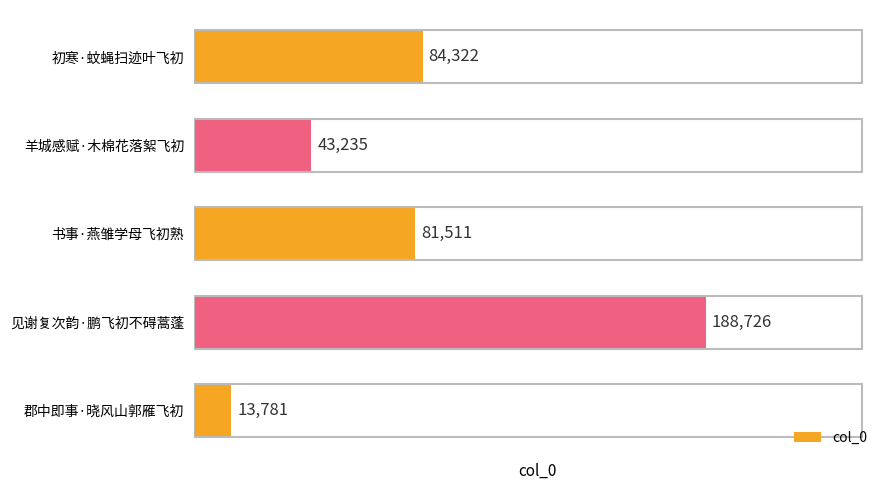

Which category has the highest value across all series?

见谢复次韵·鹏飞初不碍蒿蓬